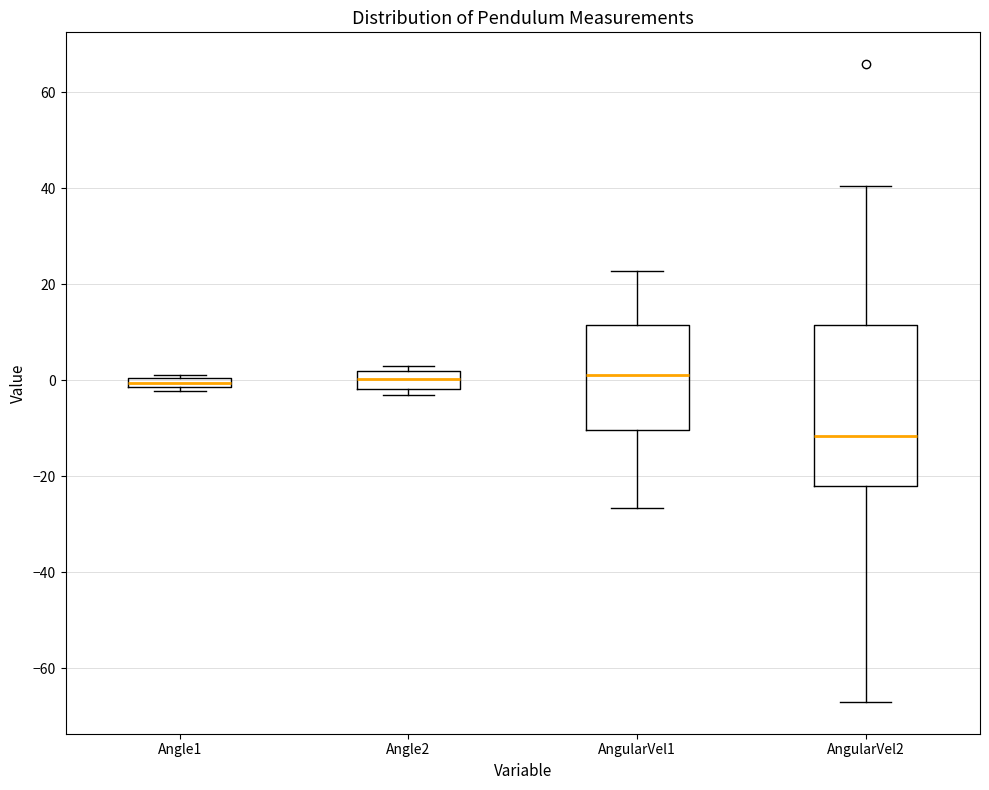

Which box has the lowest median line?

AngularVel2